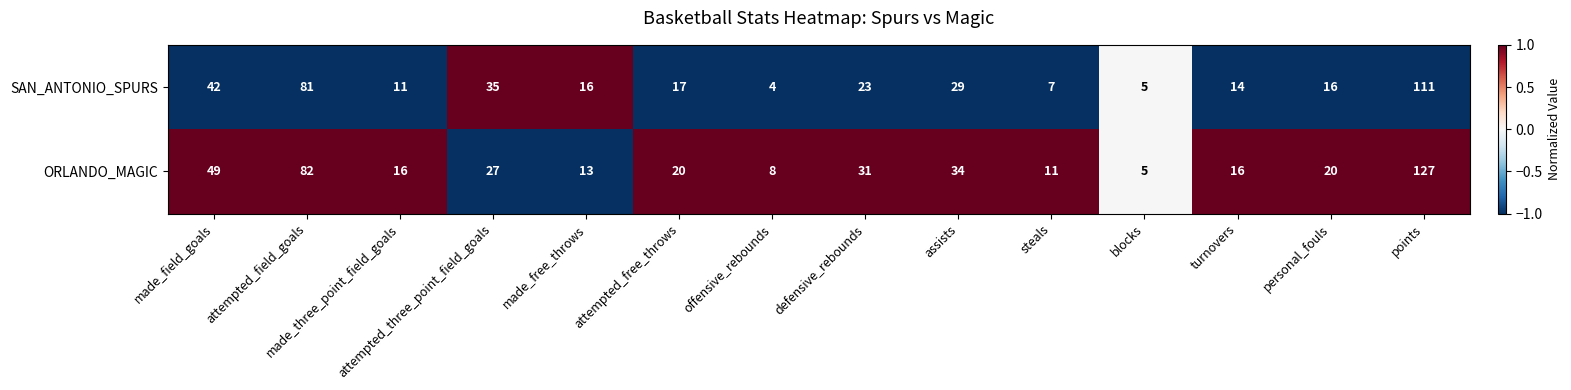

Which series has the largest range (max minus min)?

ORLANDO_MAGIC